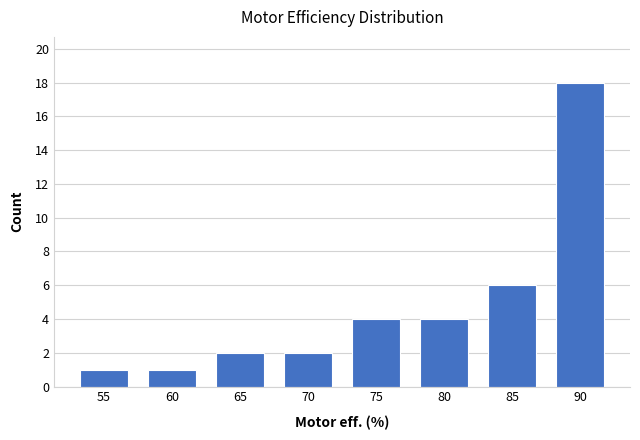

Reading left to right, what are all the values shown in this chart?

55=1	60=1	65=2	70=2	75=4	80=4	85=6	90=18